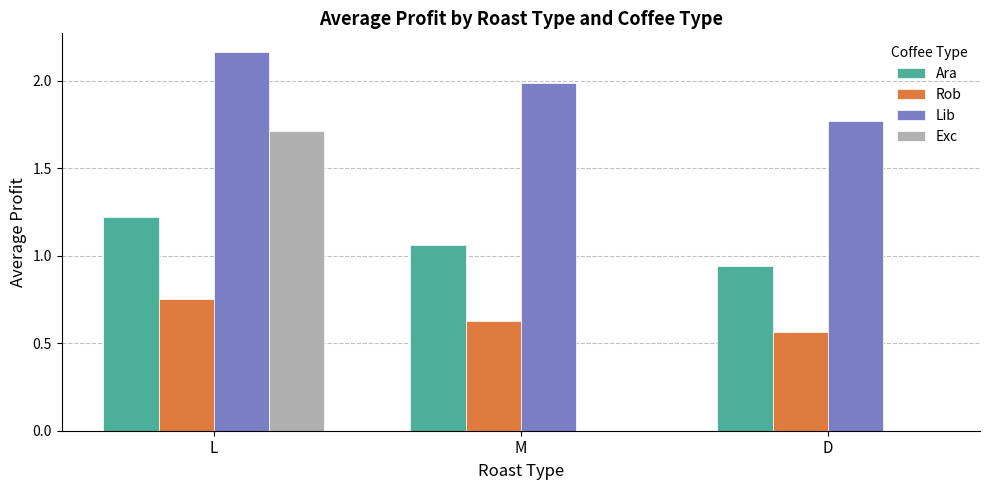

What are all the series names shown in the legend?

Ara, Rob, Lib, Exc